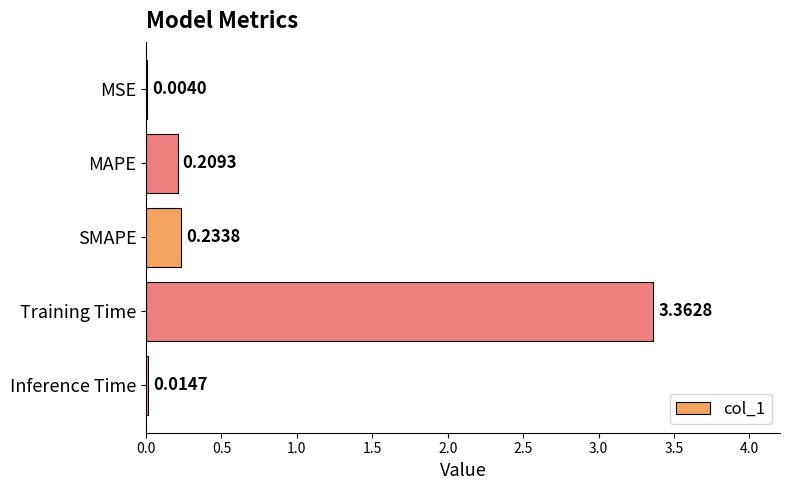

Where is the data nearest to the value 1?

SMAPE